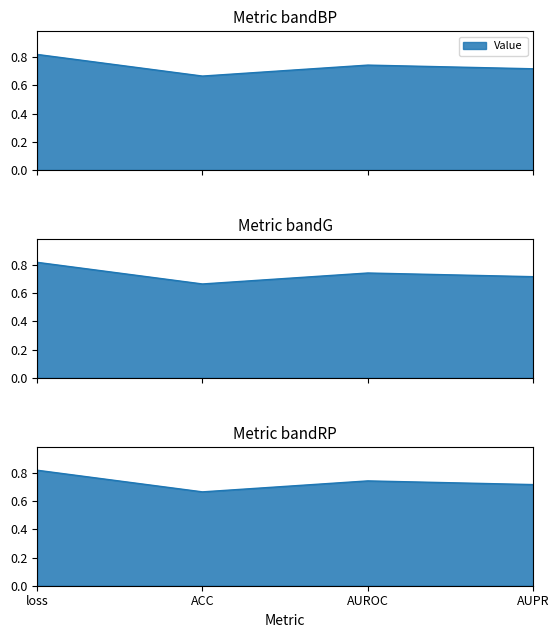

What is the difference between the values at loss and AUPR?

0.1